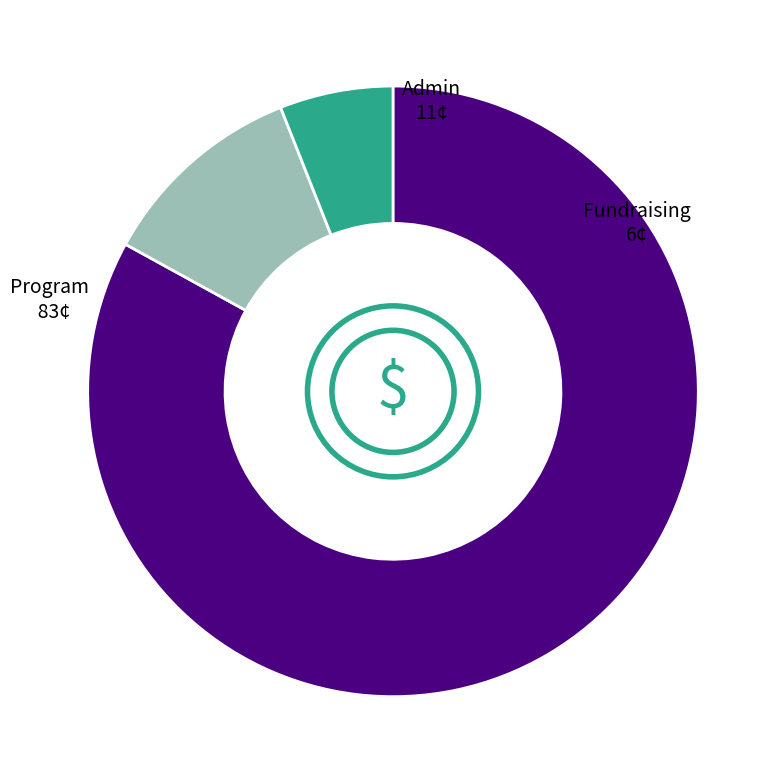

Is there any slice that represents more than half of the pie?

Yes